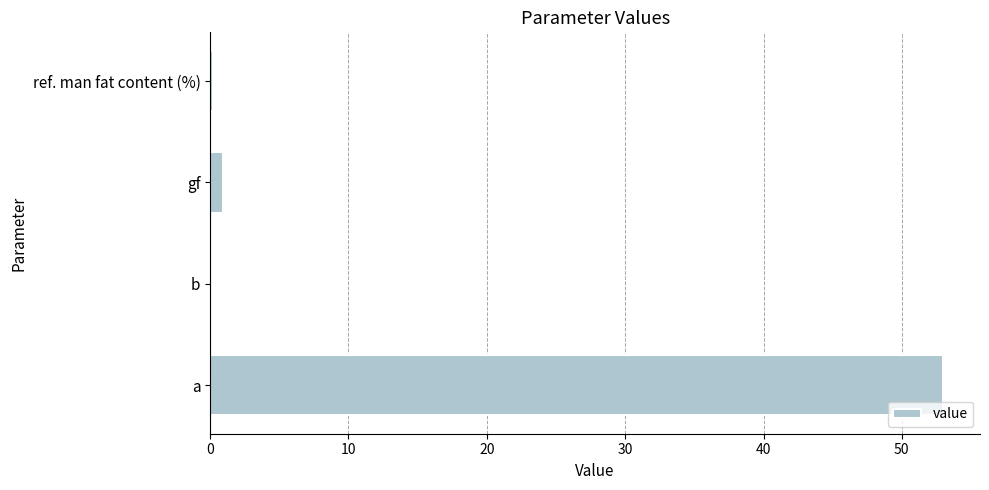

Does the chart contain stacked bars?

No